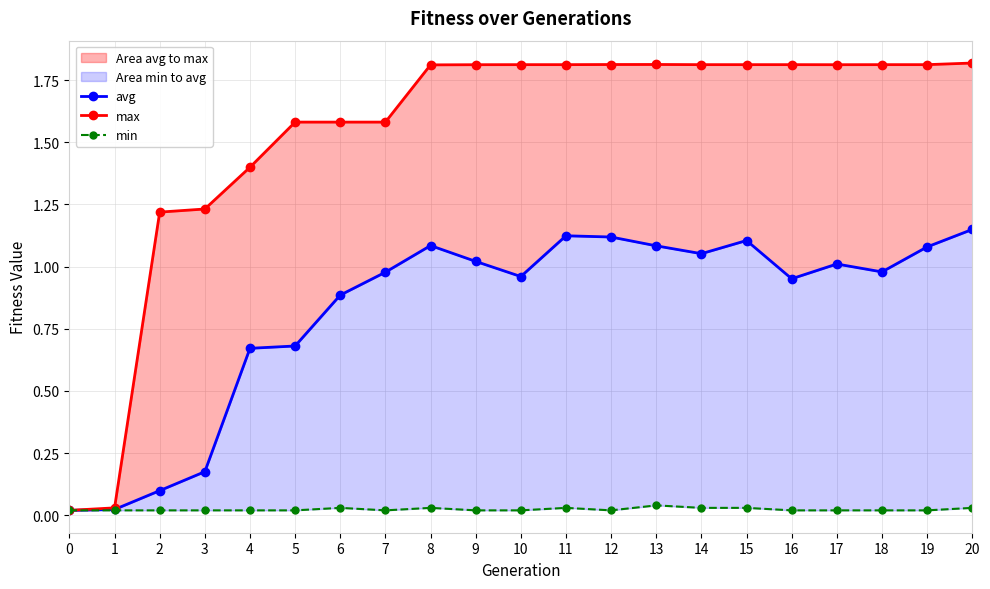

List the series in order of their peak value, lowest first.

min, avg, max